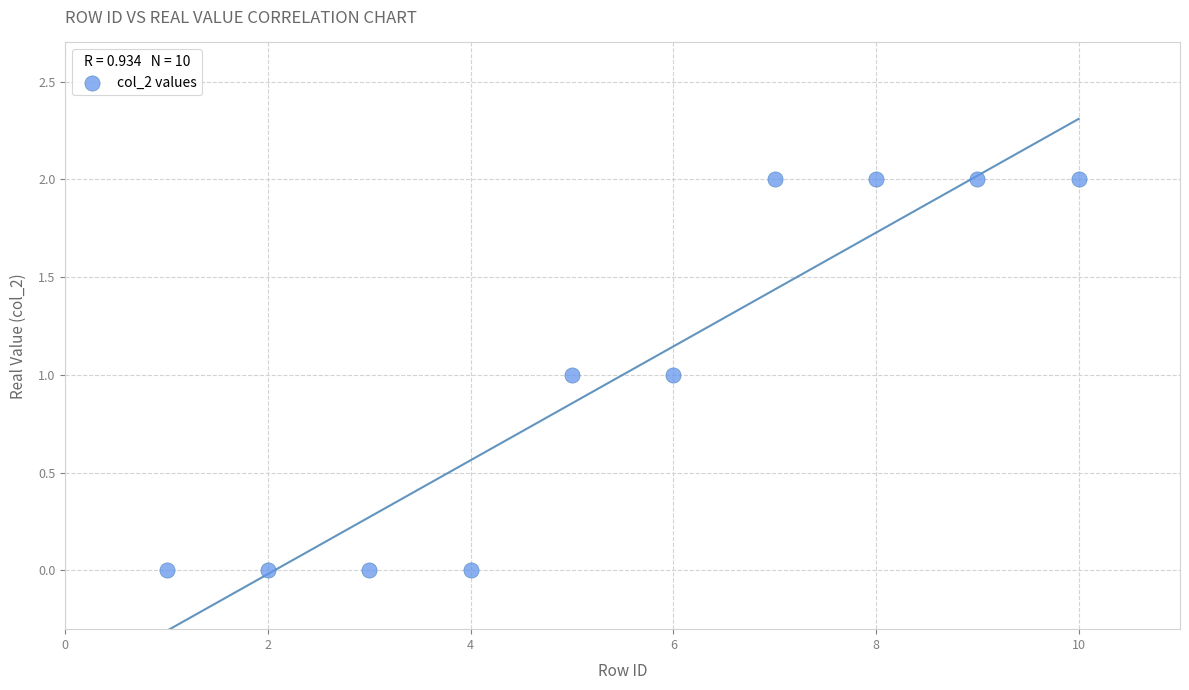

What is the range of X values (max minus min)?

9